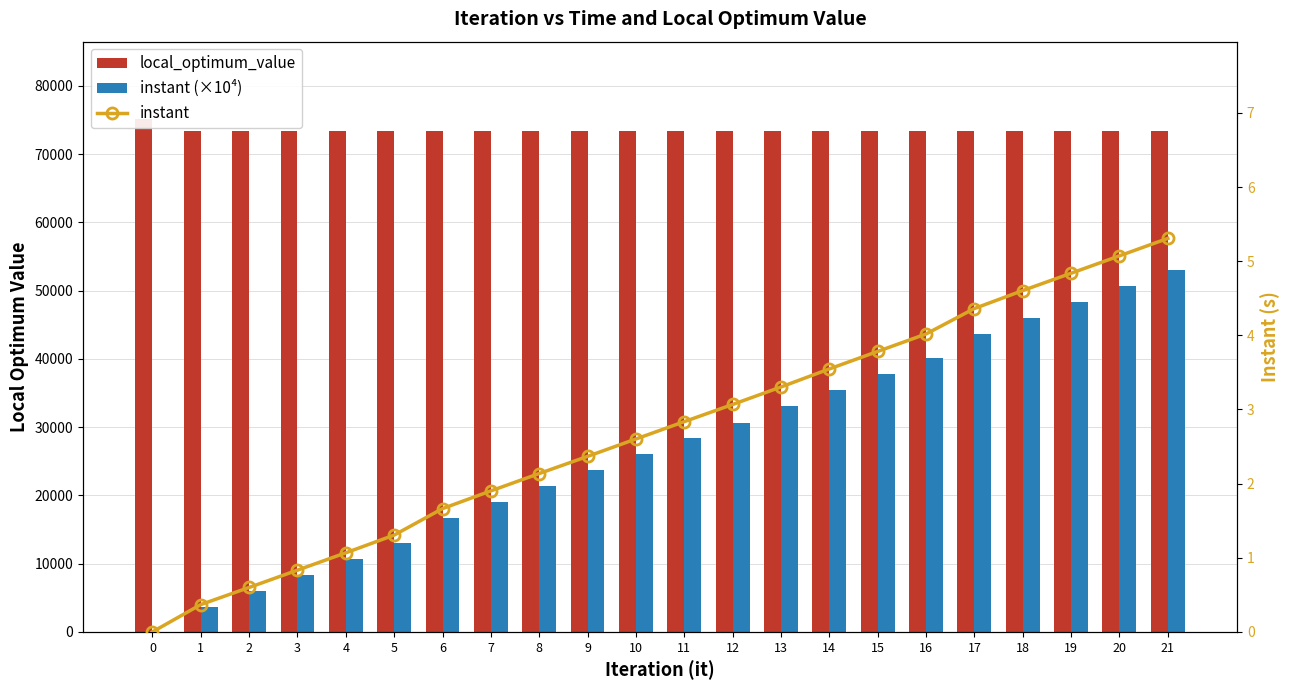

Count the number of categories in the chart.

22